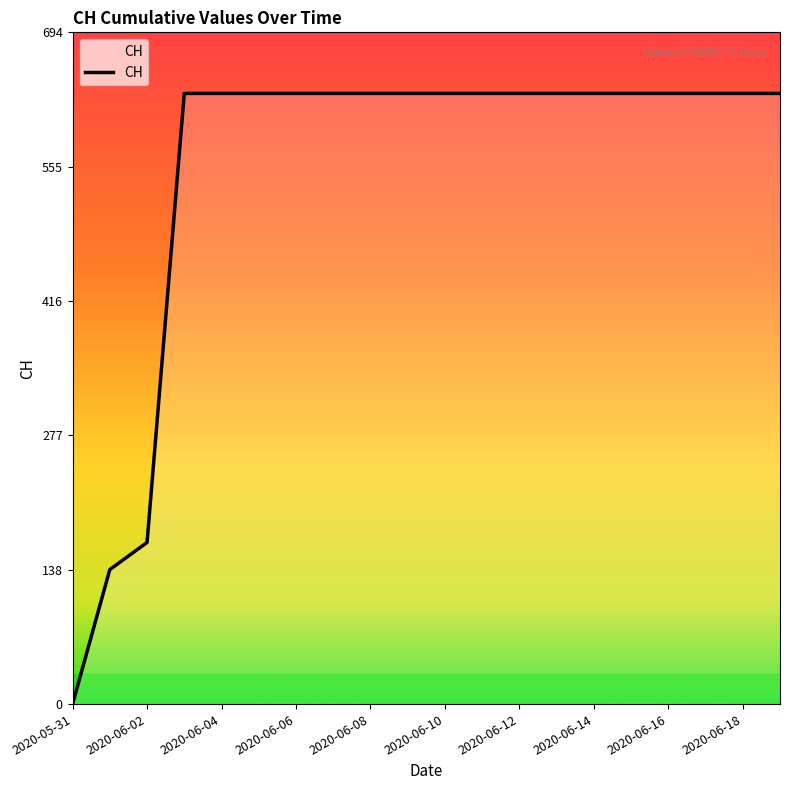

What is the greatest value displayed?

631